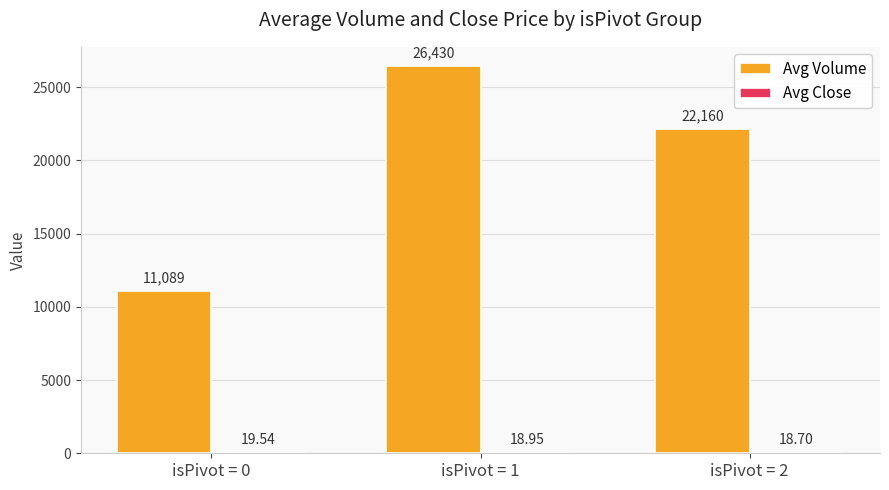

At which category is the sum across all series the highest?

isPivot = 1